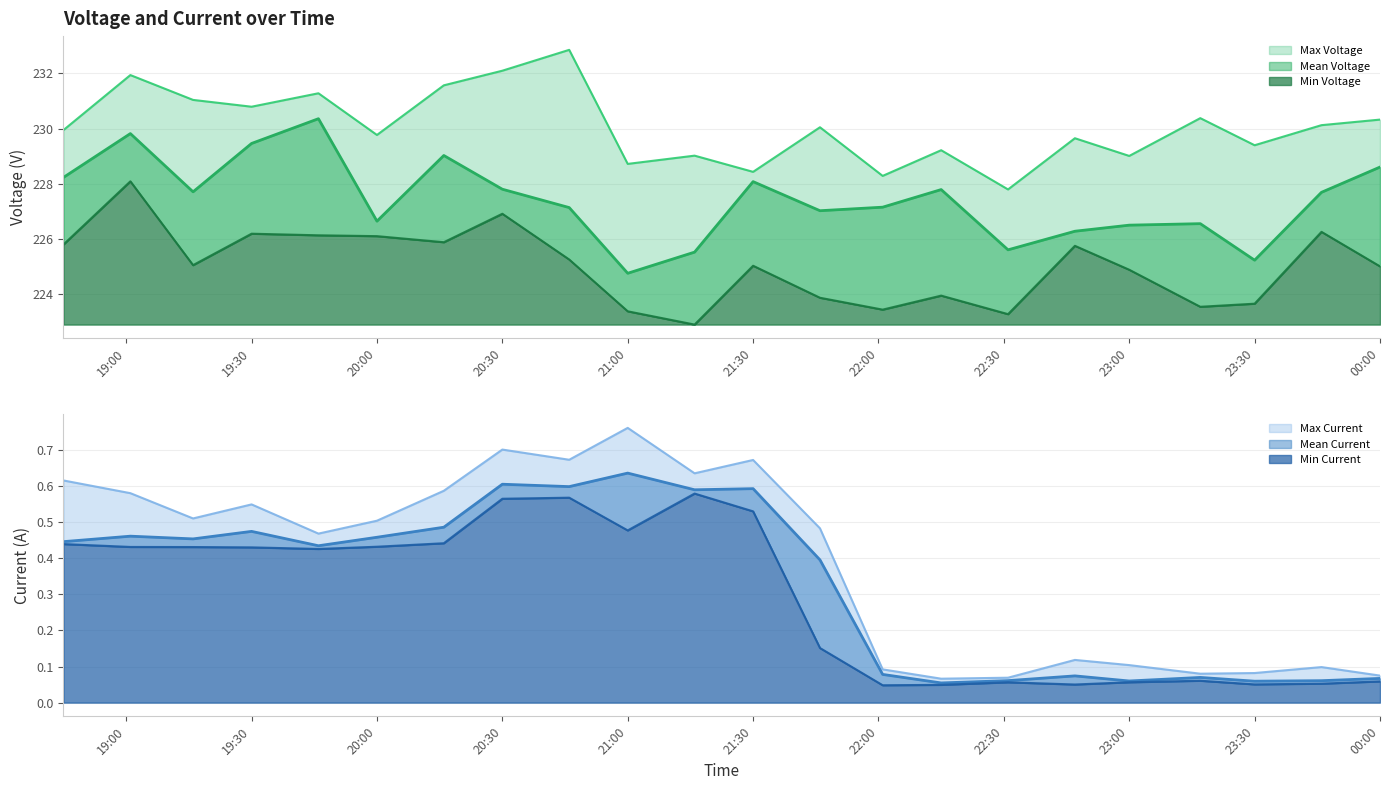

What is the total value across all series at 2022-07-10 21:46?

682.0